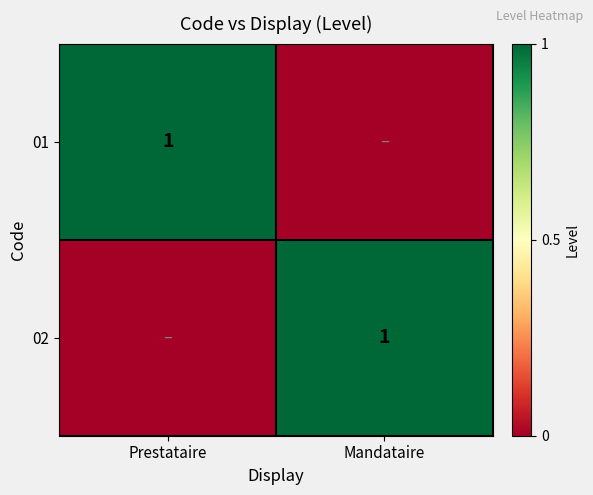

True or false: 02 has a value of 0 at Mandataire.

False